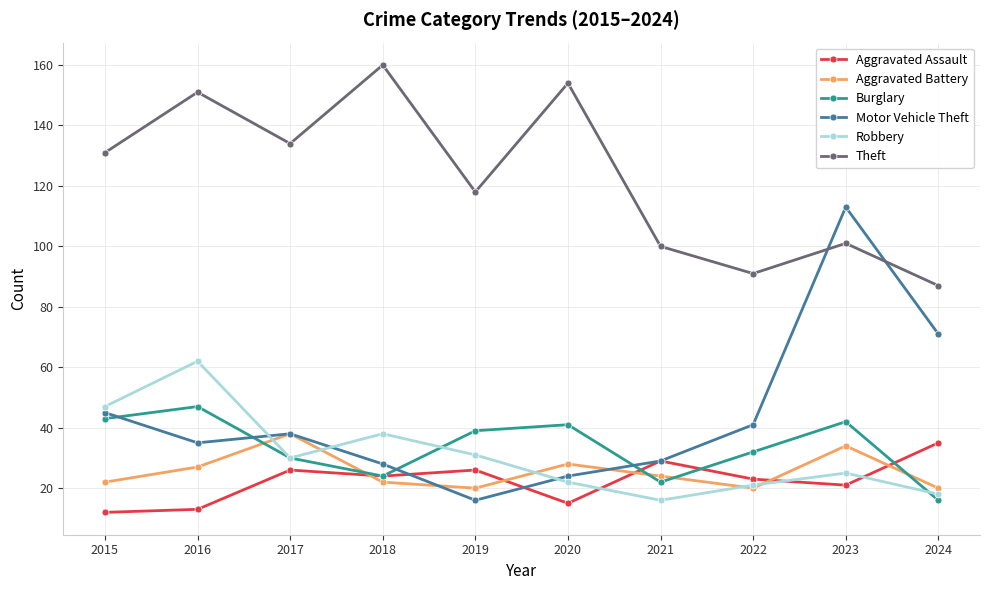

What is the sum of the Burglary values at 2020 and 2019?

80